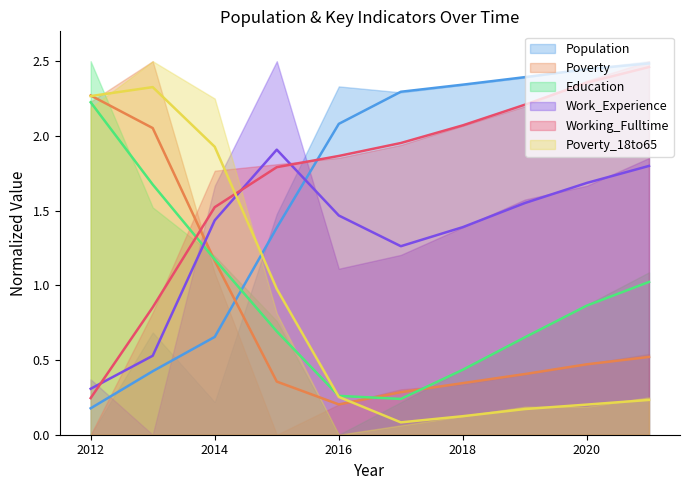

Between which two adjacent categories do Working_Fulltime and Poverty_18to65 first intersect?

2014 and 2015